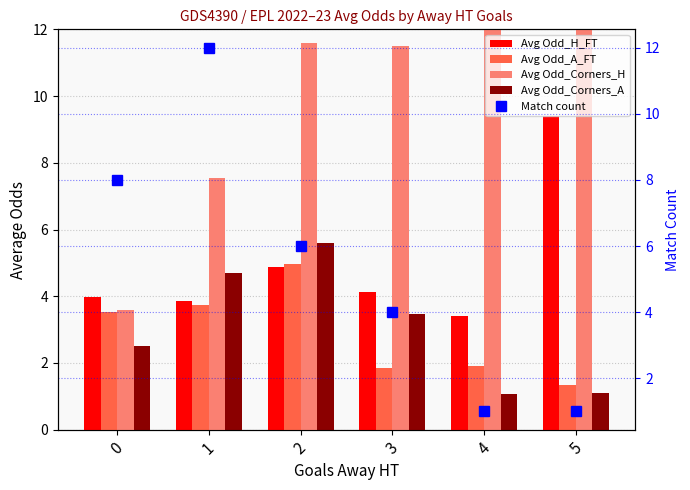

Count the Match count values in the range 1 to 8.

5